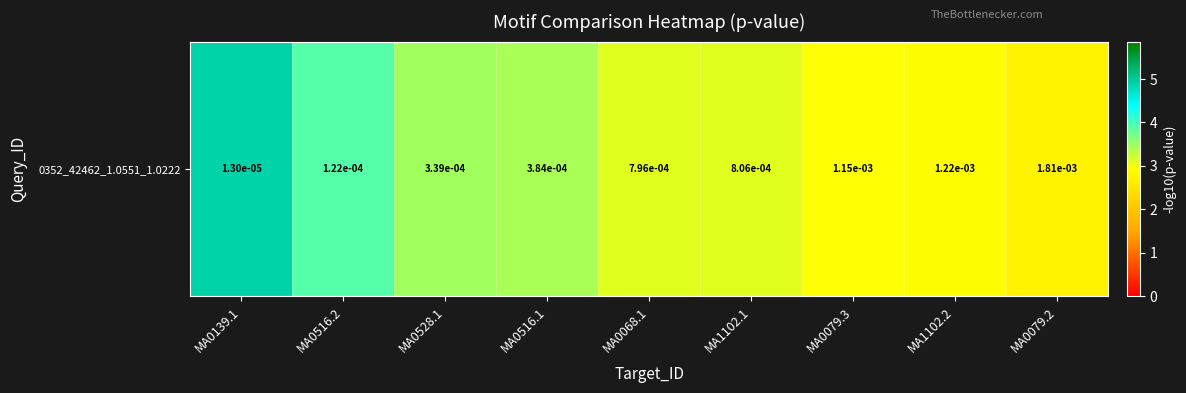

What is the change in value from MA0068.1 to MA0079.2?

-0.4